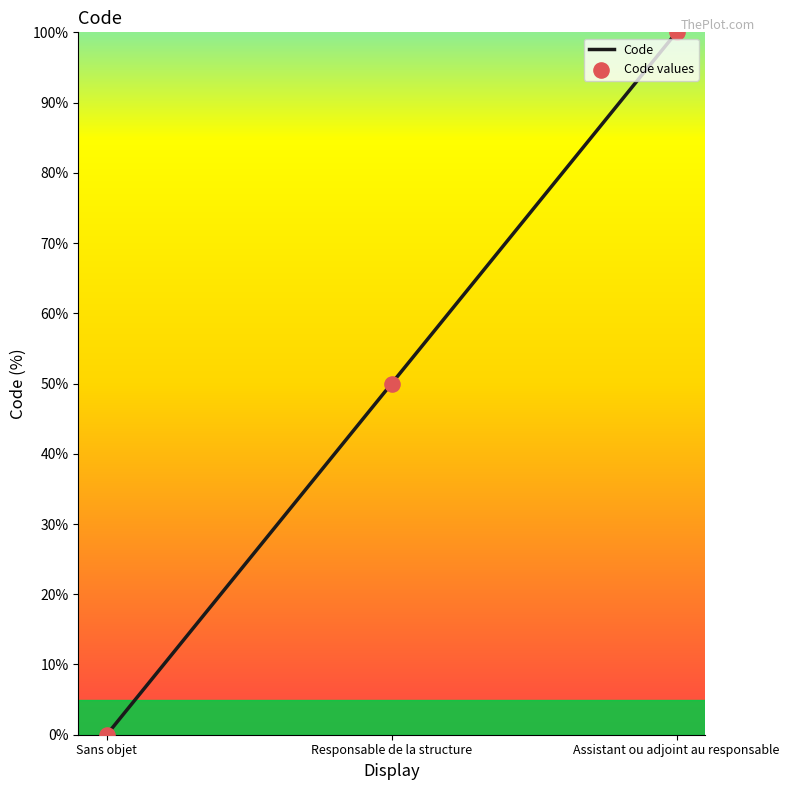

Which has a higher value, Sans objet or Assistant ou adjoint au responsable?

Assistant ou adjoint au responsable